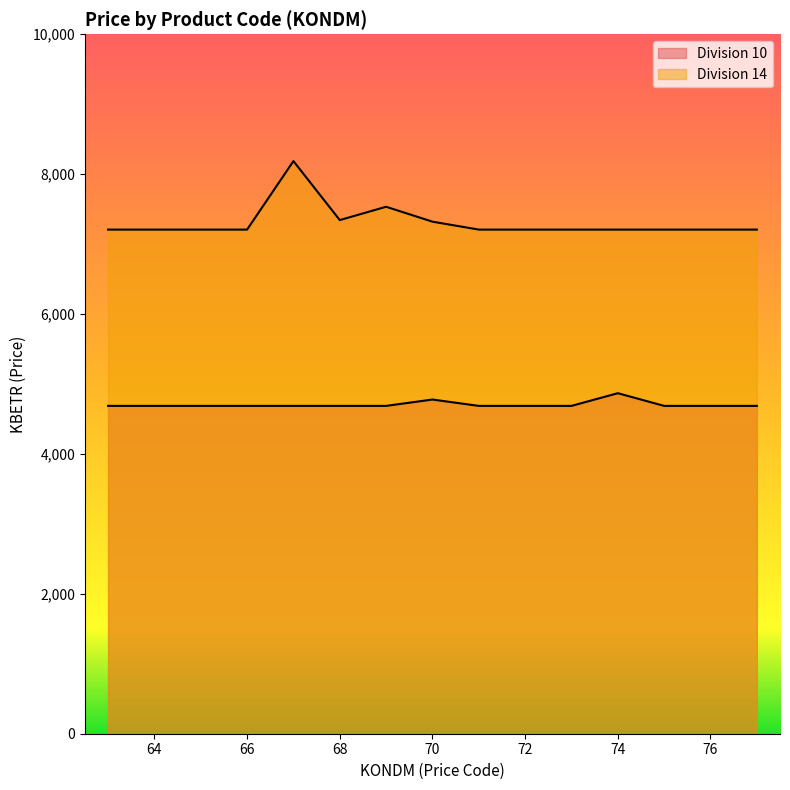

True or false: Division 10 and Division 14 intersect in this chart.

False